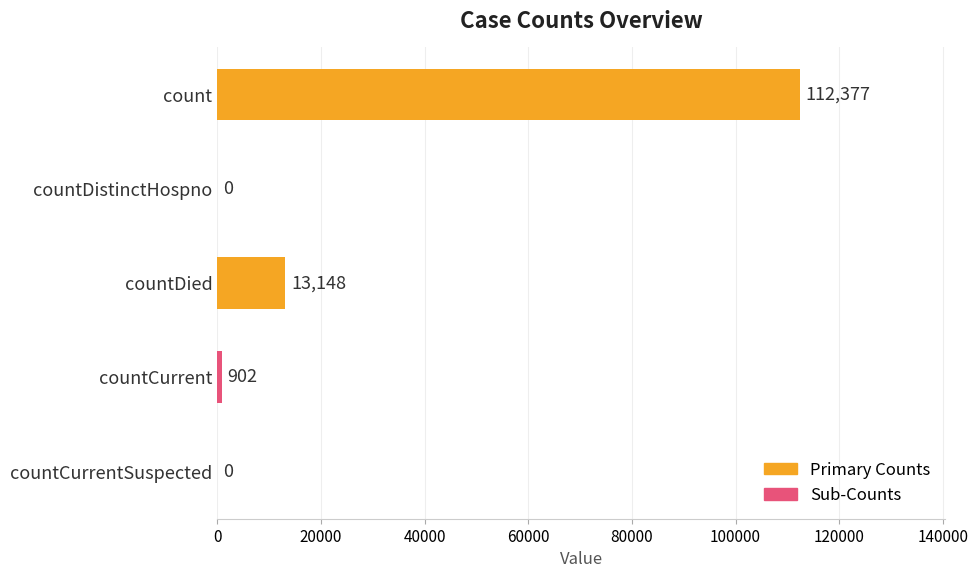

What is the ratio of the value at countDied to the value at countCurrent?

14.6